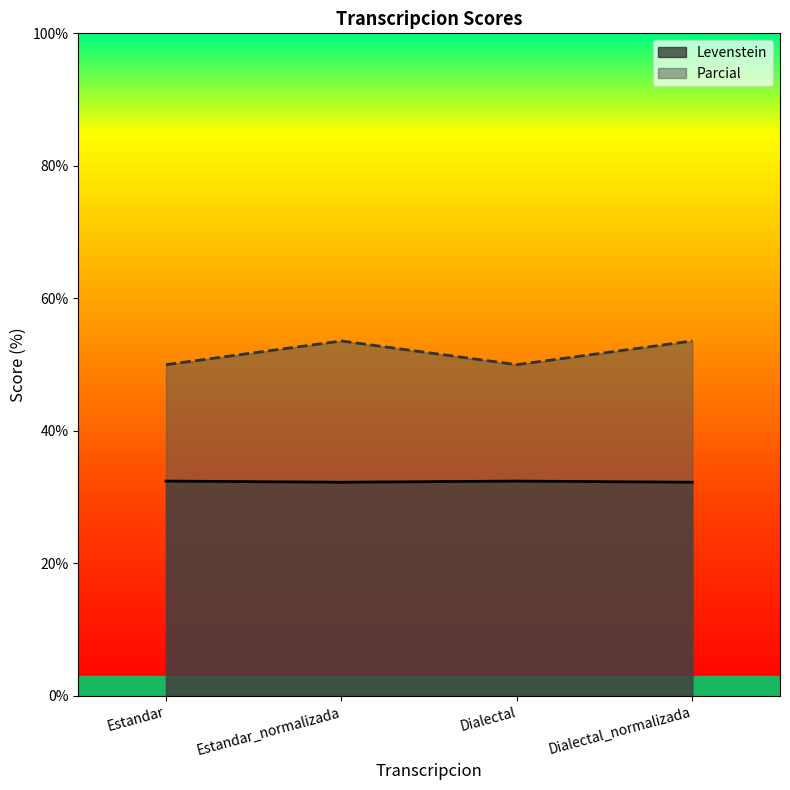

True or false: Parcial and Levenstein intersect in this chart.

False